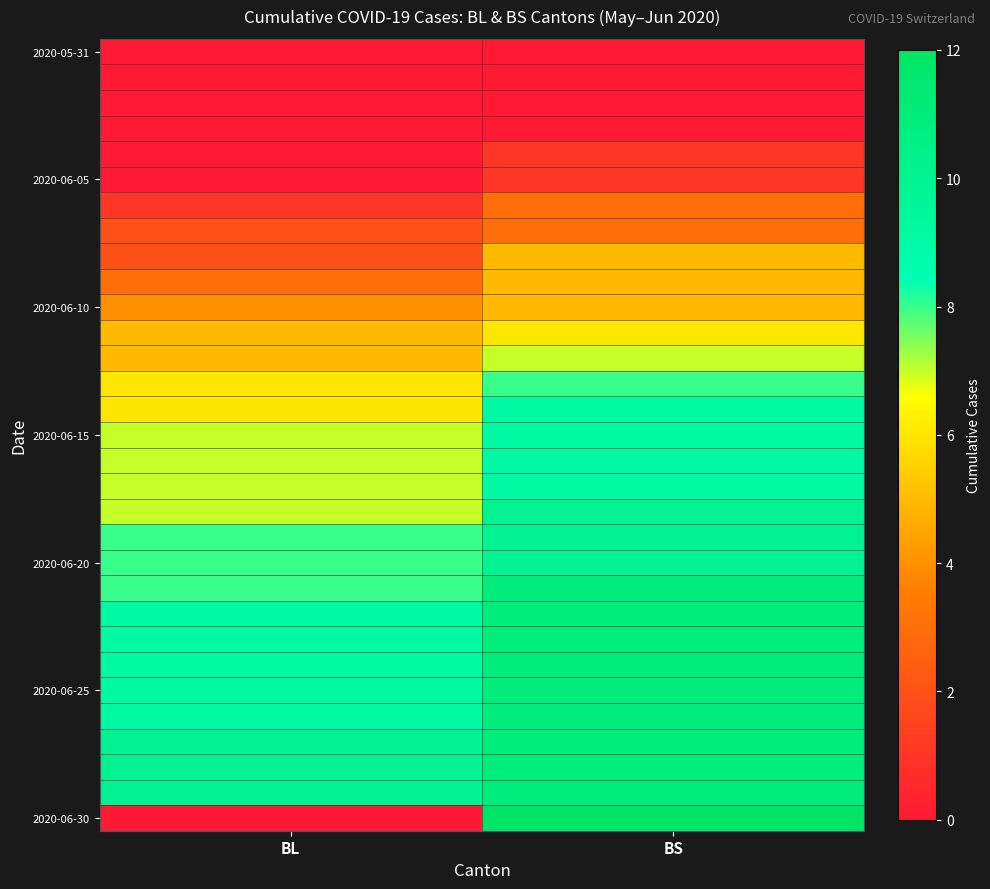

Between BL and BS, which is larger?

BL